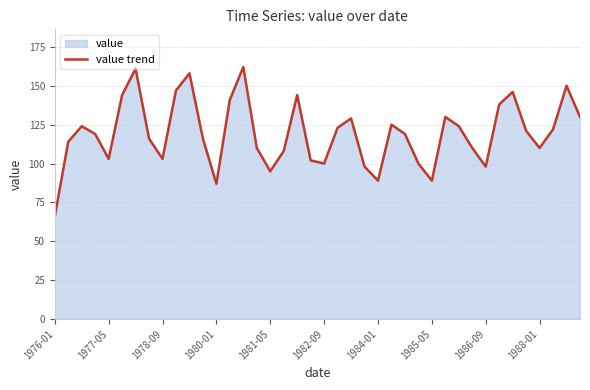

How many interior local valleys (lower than both neighbors) does the data have?

9